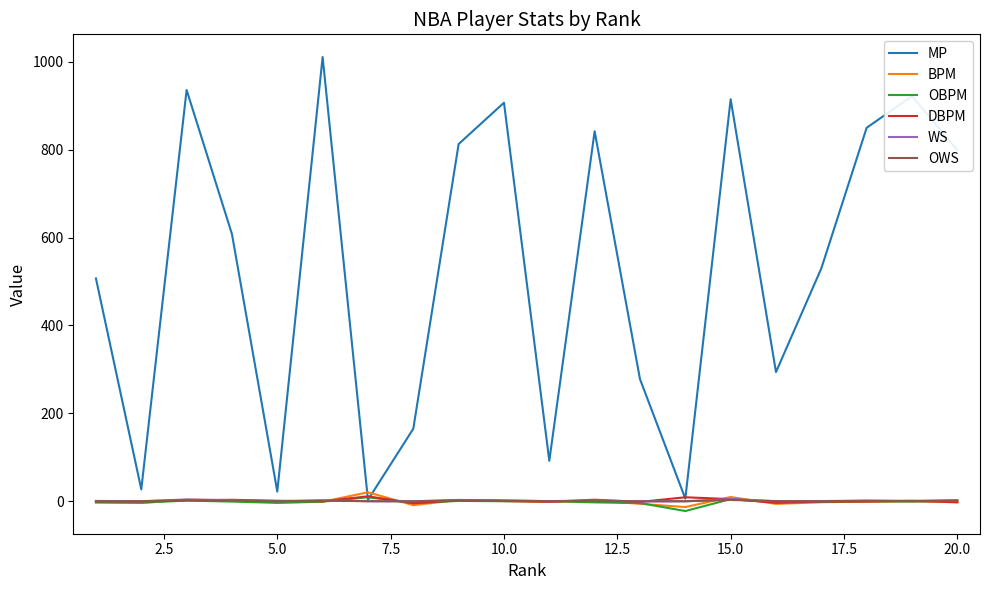

Which series has the largest total across all categories?

MP